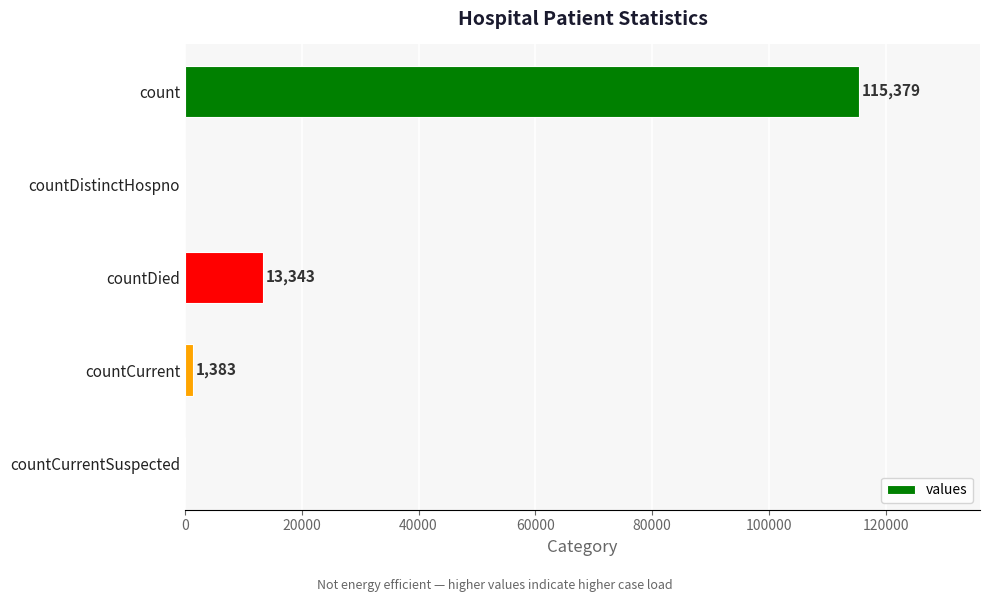

The chart shows a value of 22957 at countDied. True or false?

False